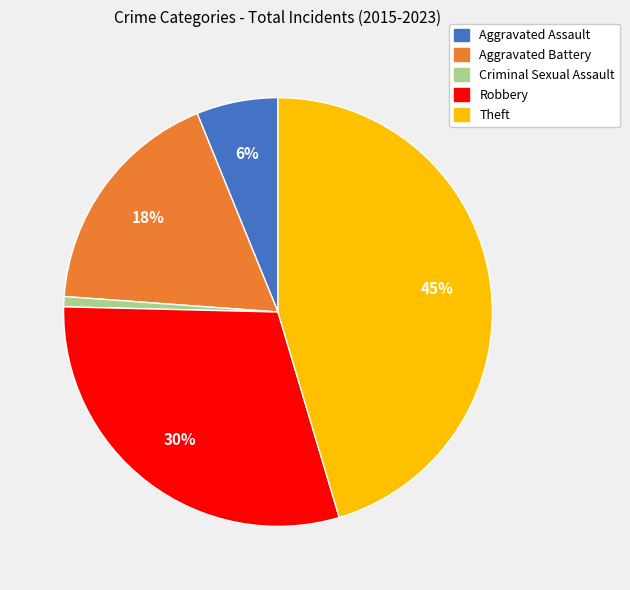

Which has a higher value, Aggravated Battery or Theft?

Theft